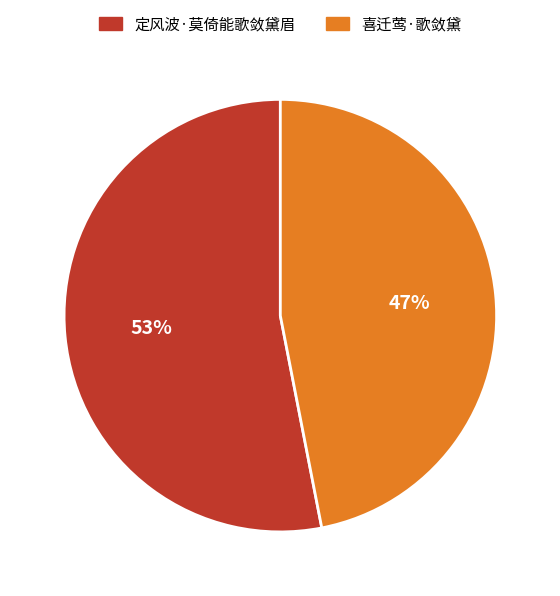

To the nearest percent, what is the combined percentage of 喜迁莺·歌敛黛 and 定风波·莫倚能歌敛黛眉?

100%